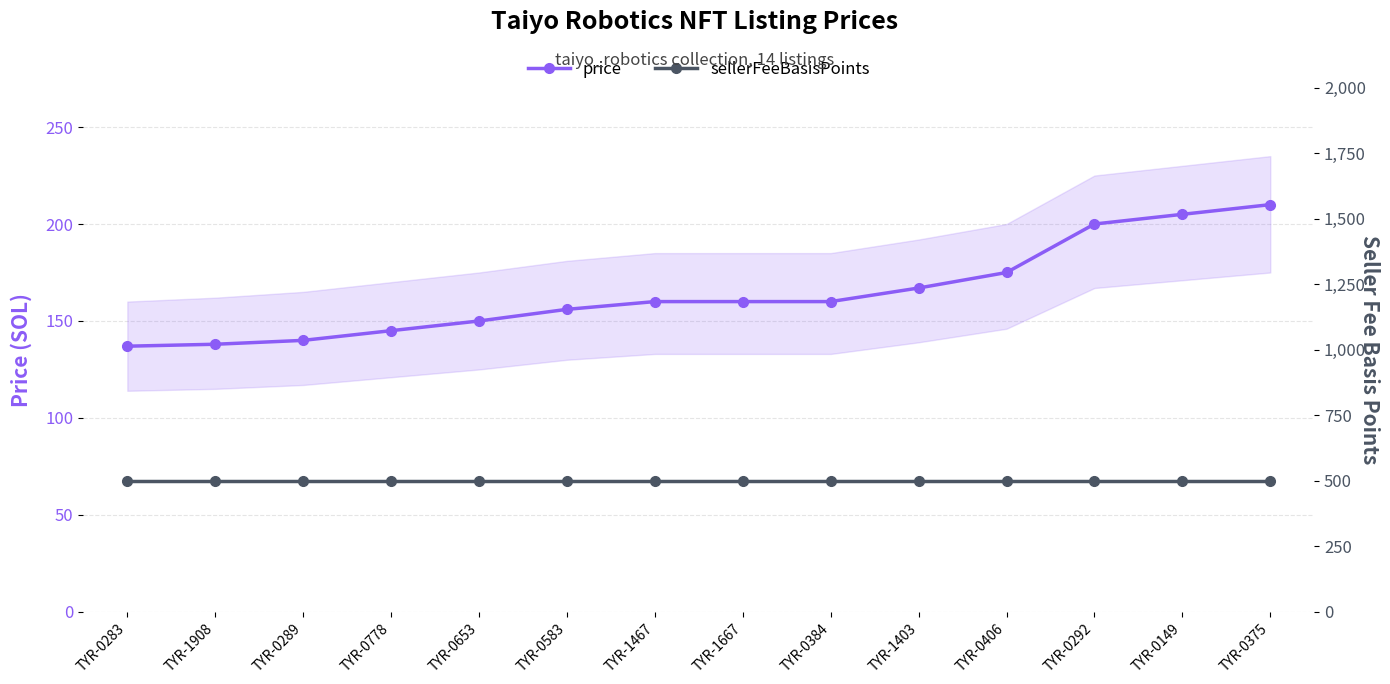

The price series shows 192 at TYR-0778. True or false?

False